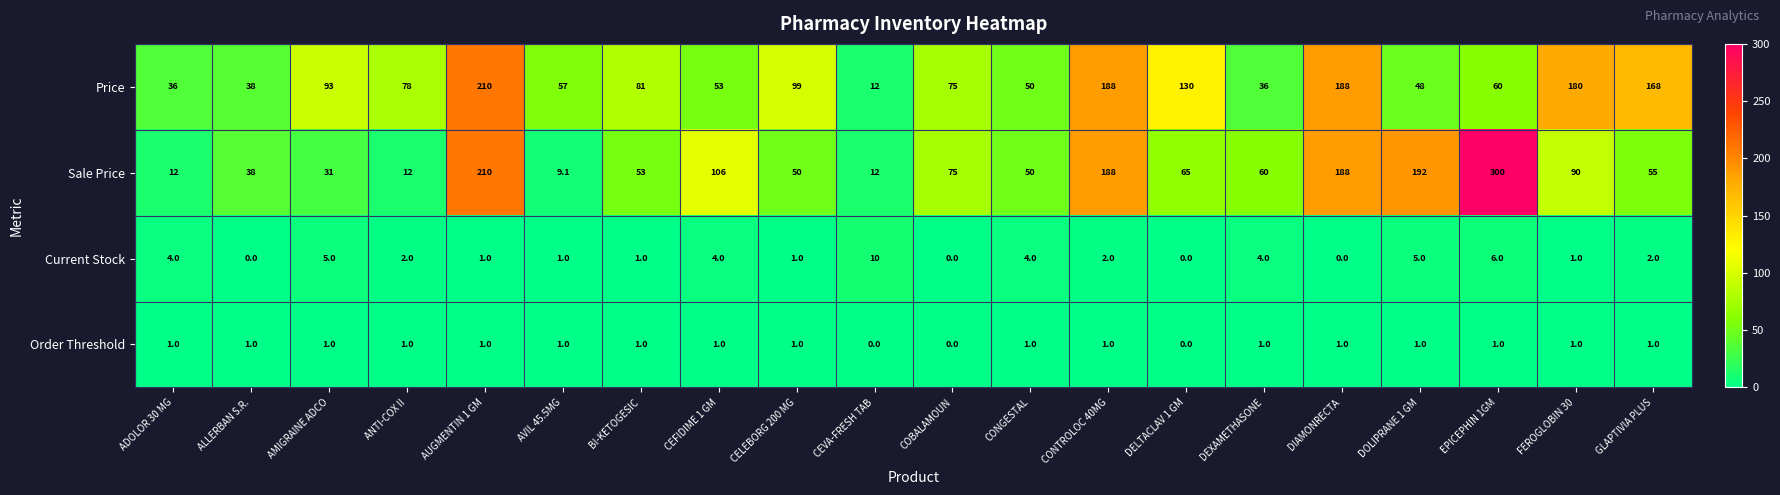

What is the sum of the Current Stock values at ALLERBAN S.R. and CEVA-FRESH TAB?

10.0